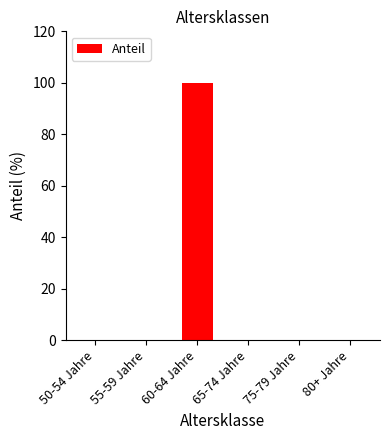

What is the change in value from 50-54 Jahre to 60-64 Jahre?

+100